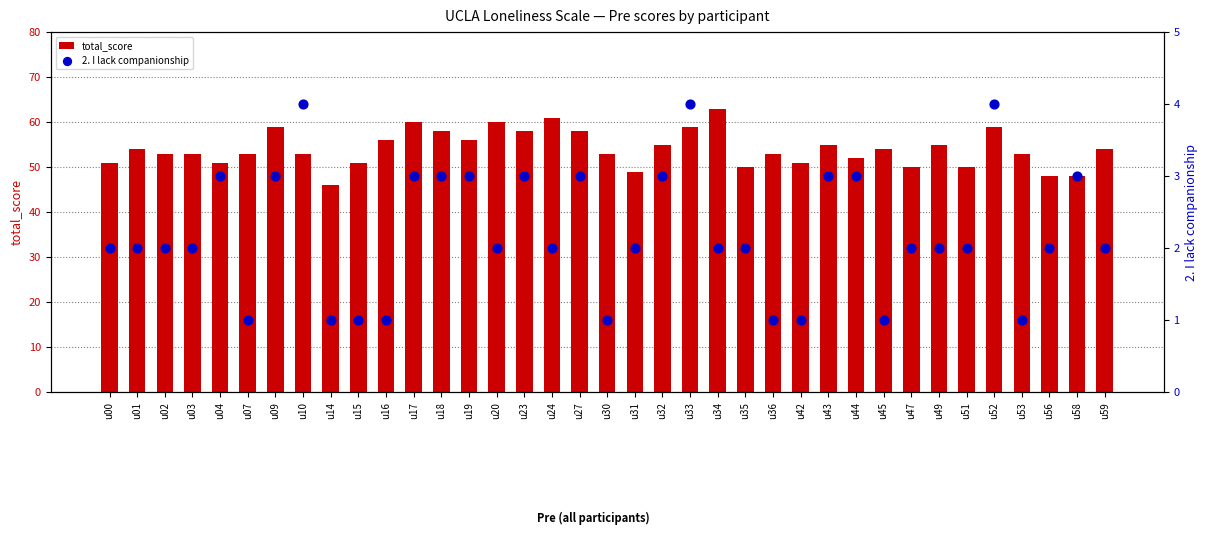

At how many categories does at least one series exceed 54?

15